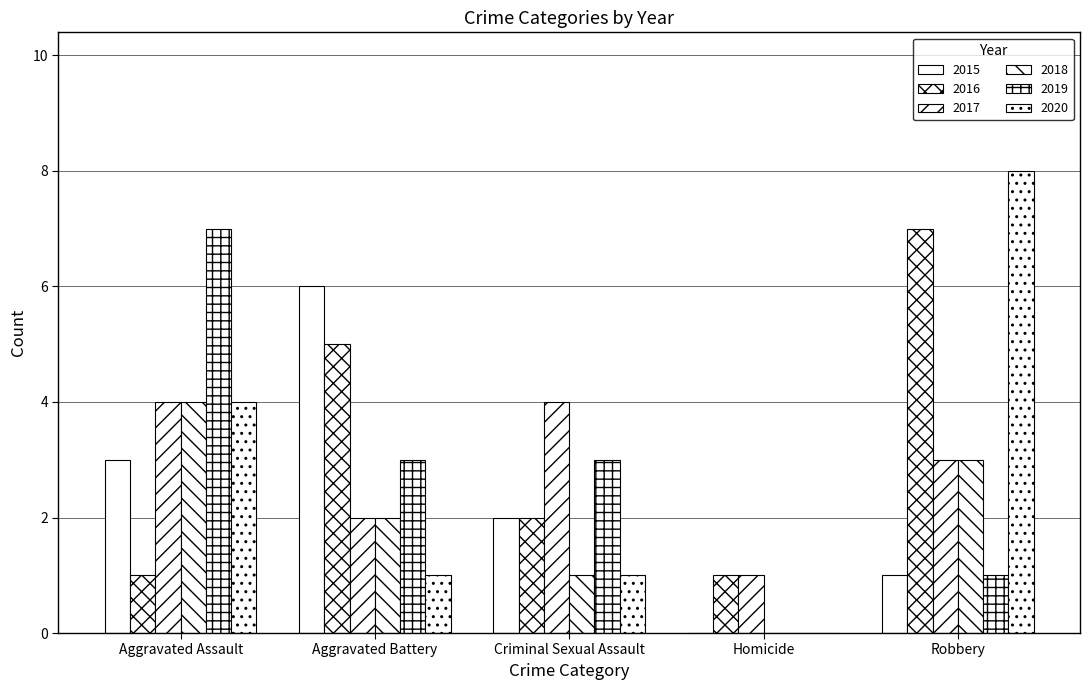

How many values in 2015 are above zero?

4